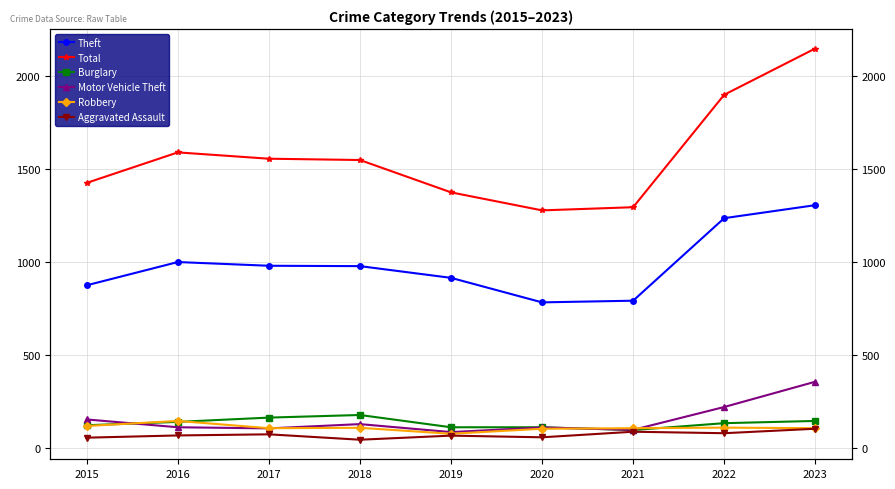

What is the minimum value shown in the chart?

43